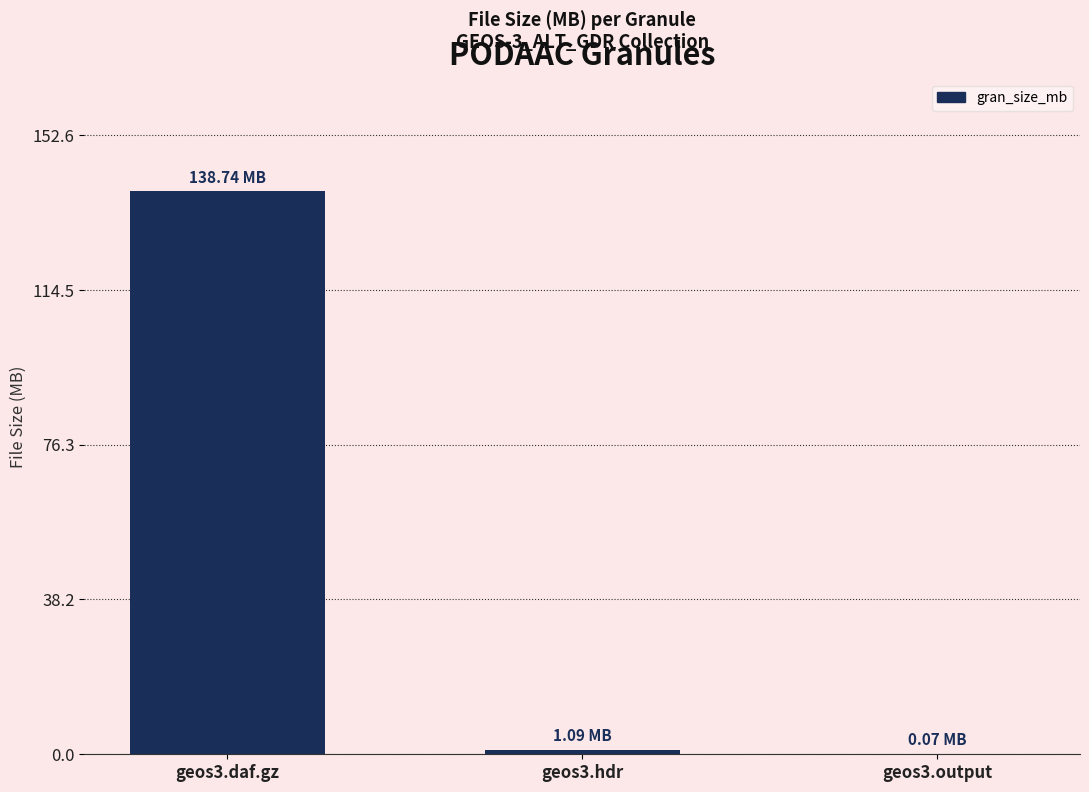

What is the sum of all values?

139.9